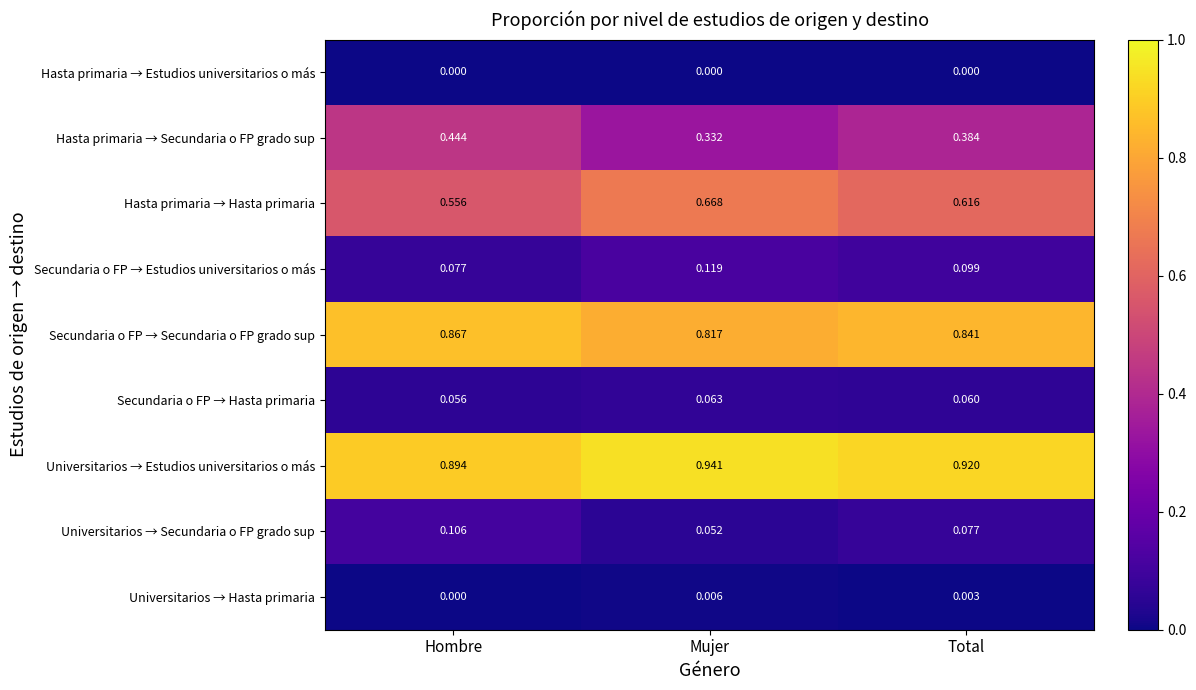

Where is Secundaria o FP → Hasta primaria nearest to the value 0?

Hombre